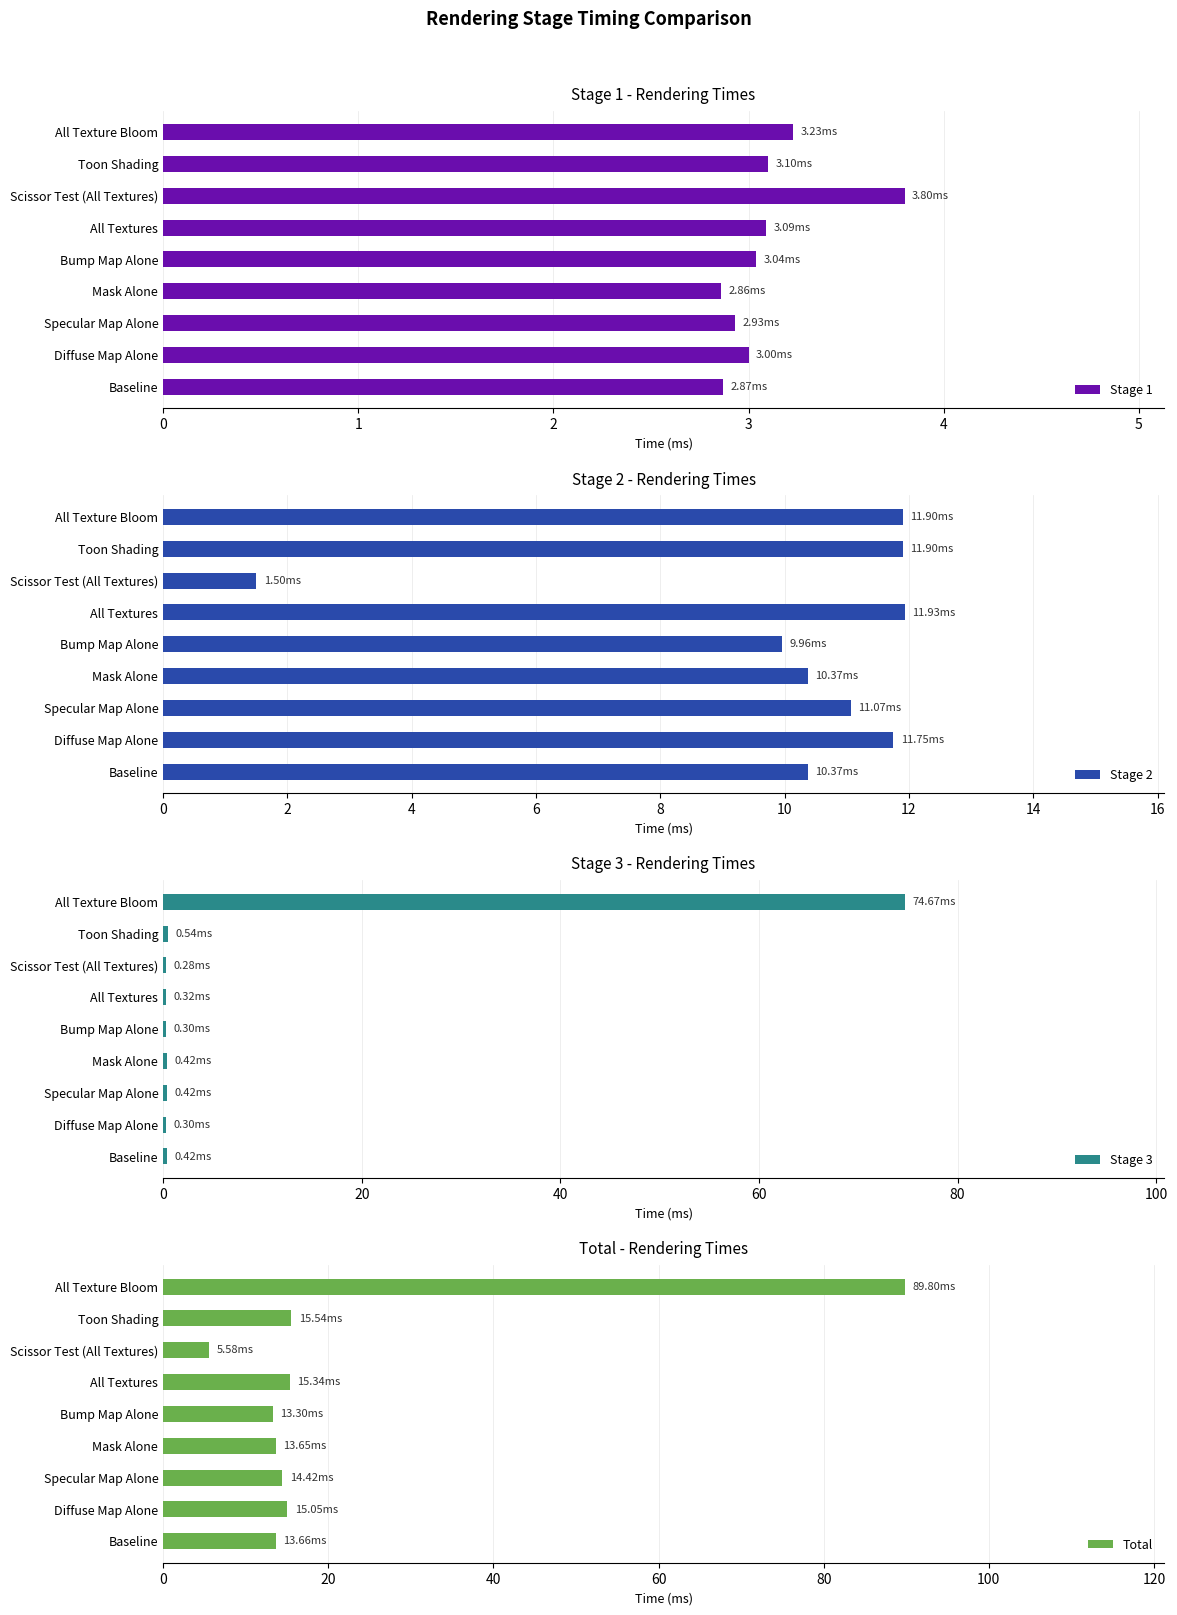

At which label does Stage 1 reach its peak?

Scissor Test (All Textures)